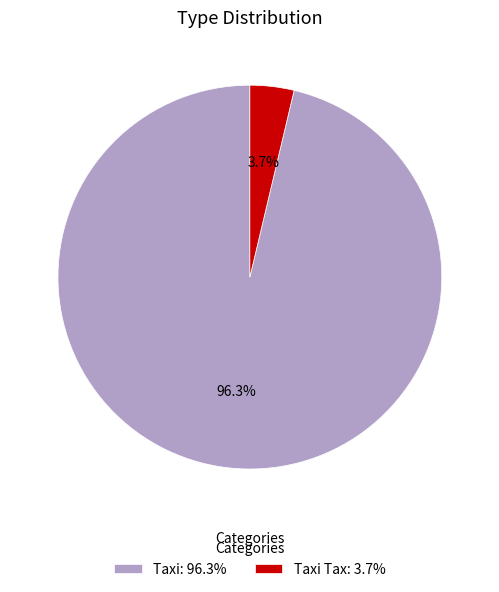

What percentage do Taxi: 96.3% and Taxi Tax: 3.7% together represent?

100.0%